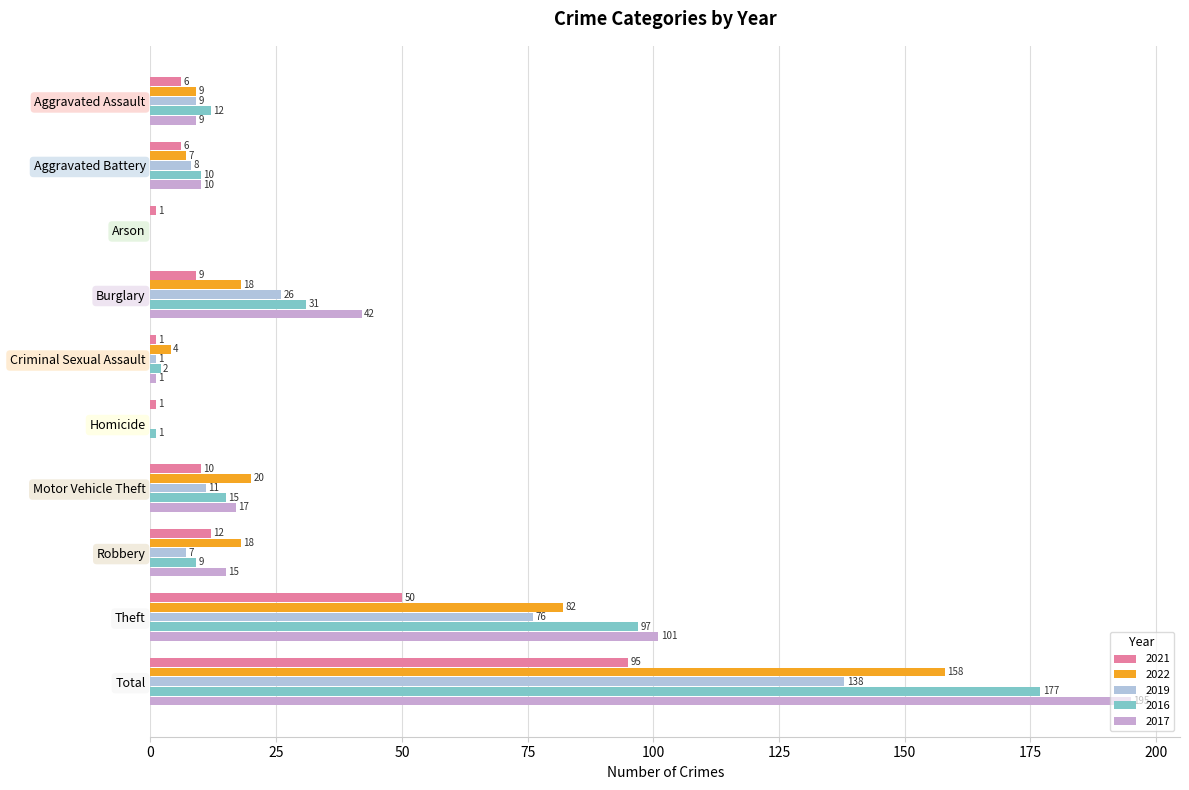

At which label does 2022 first exceed 18?

Motor Vehicle Theft